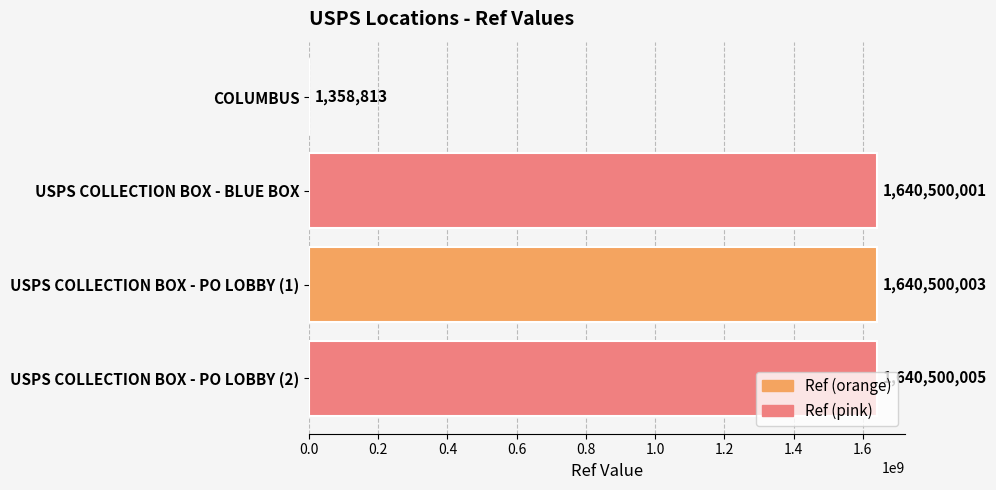

What is the ratio of the value at USPS COLLECTION BOX - BLUE BOX to the value at USPS COLLECTION BOX - PO LOBBY (2)?

1.0